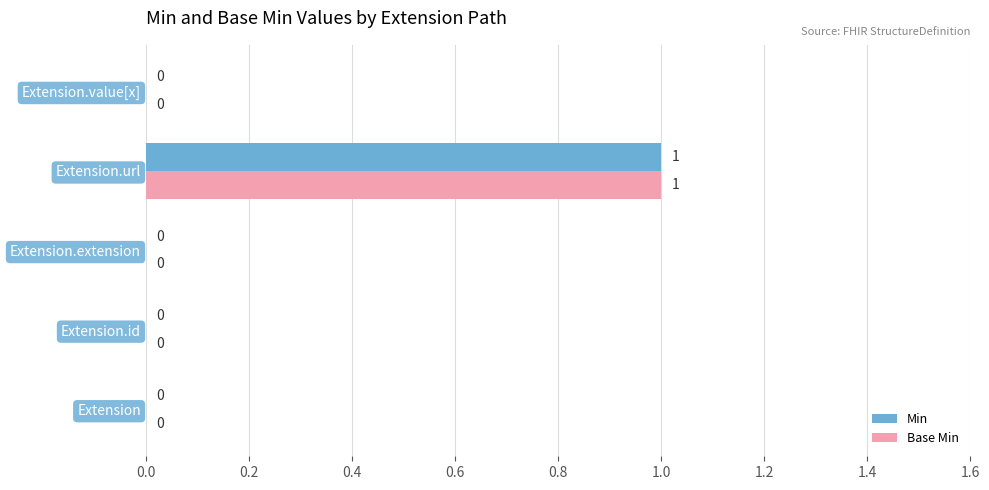

Is it true that Min equals 0 at Extension?

True